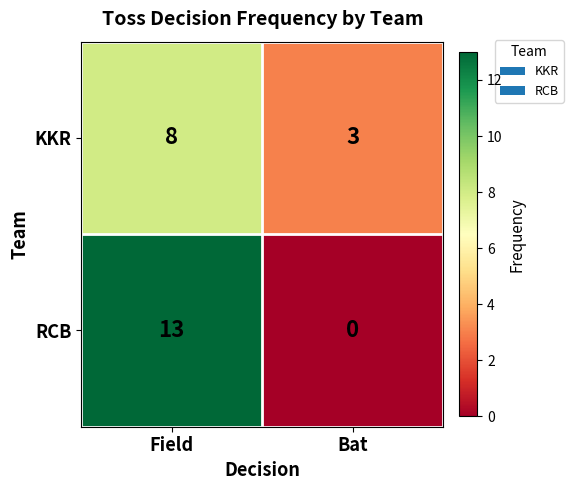

At which category is the sum across all series the highest?

Field